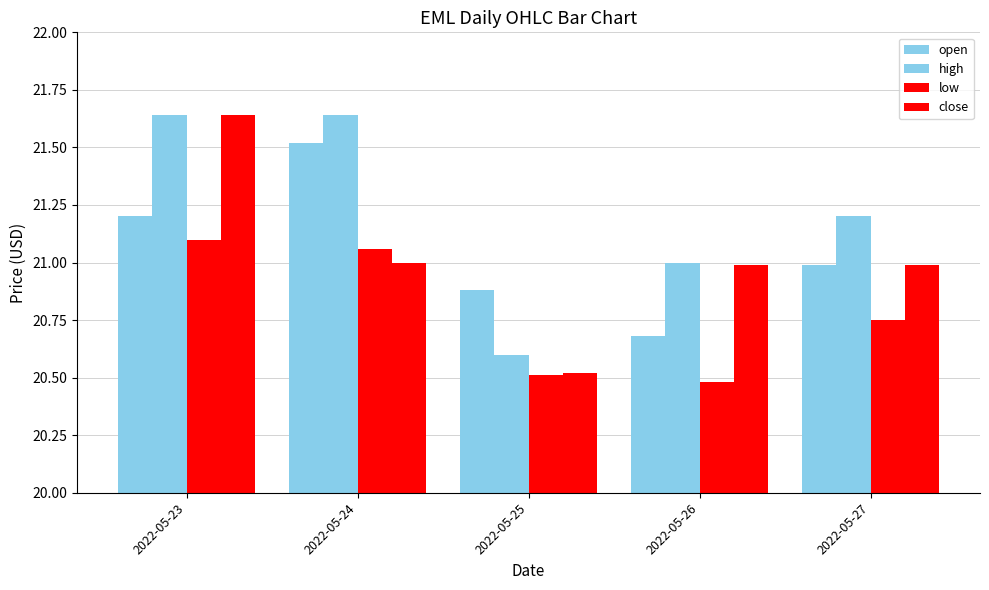

How many series are shown in this chart?

4